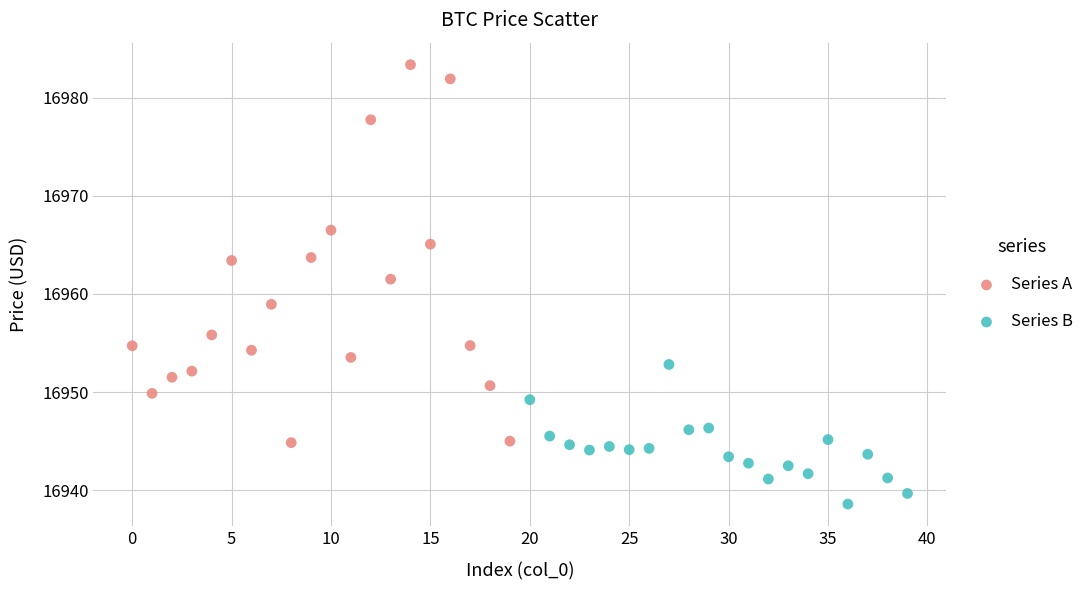

Which series reaches the maximum Y coordinate?

Series A